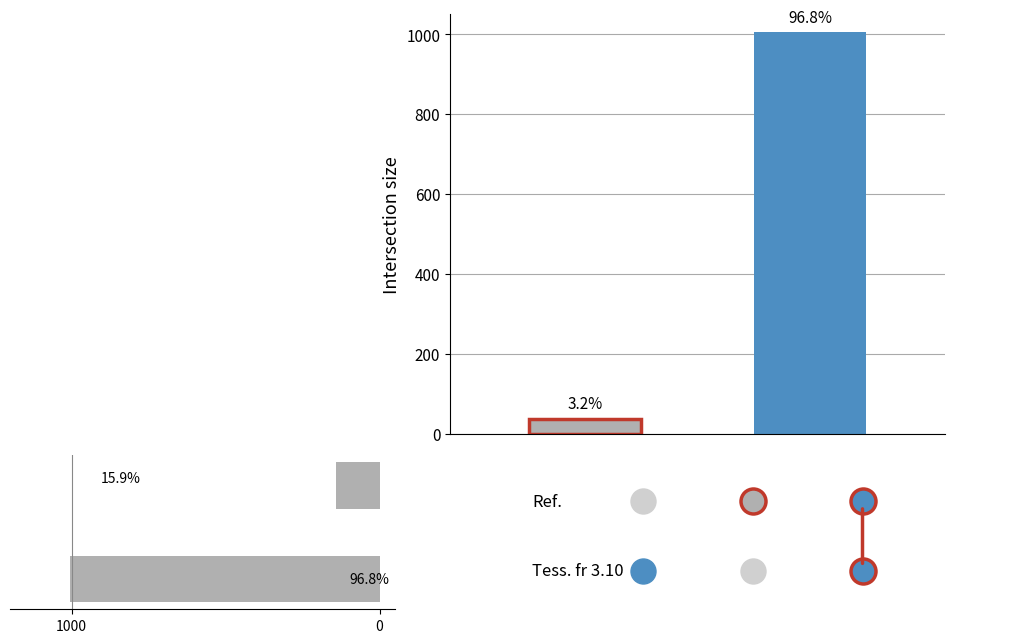

What is the average value?

572